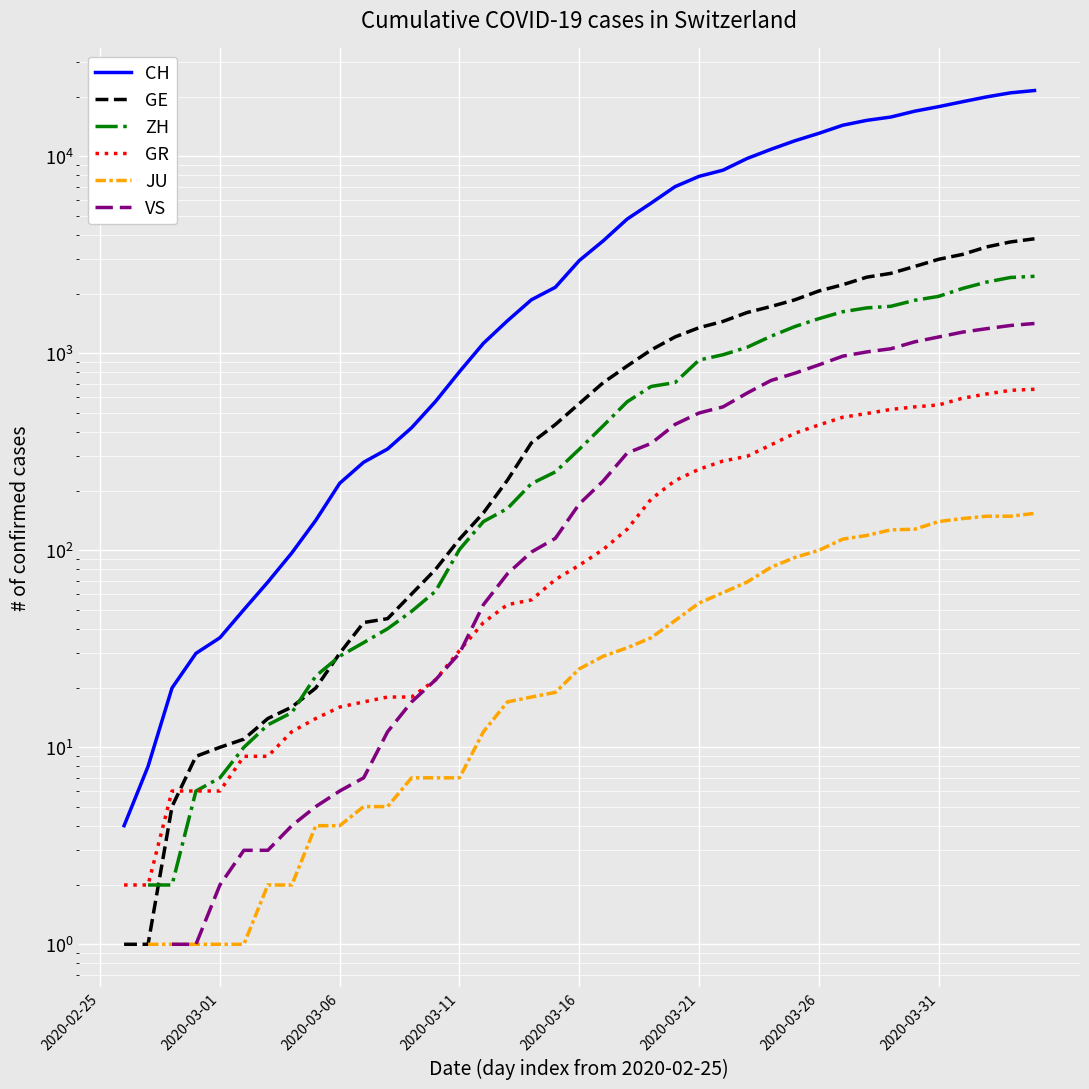

At which label does GR reach its minimum?

2020-02-25